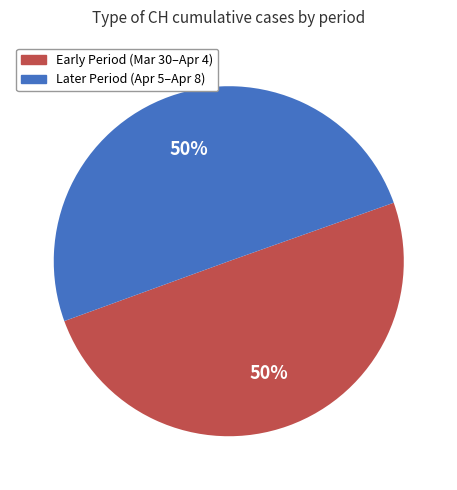

To the nearest percent, what is the average slice percentage?

50%